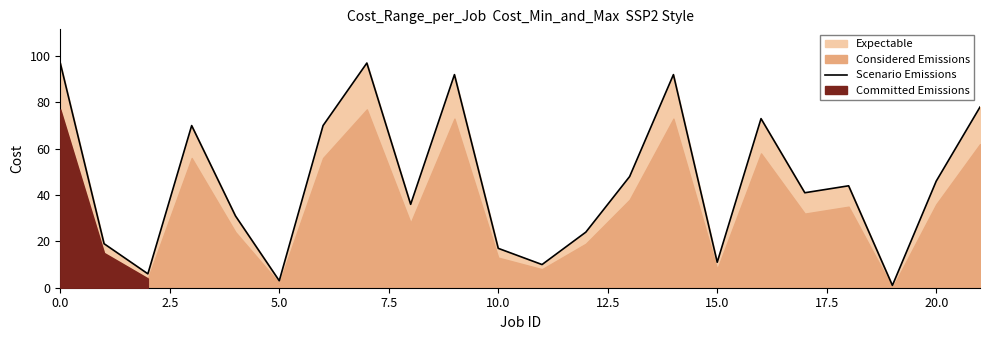

What is the label of the 1st point from the right?

21